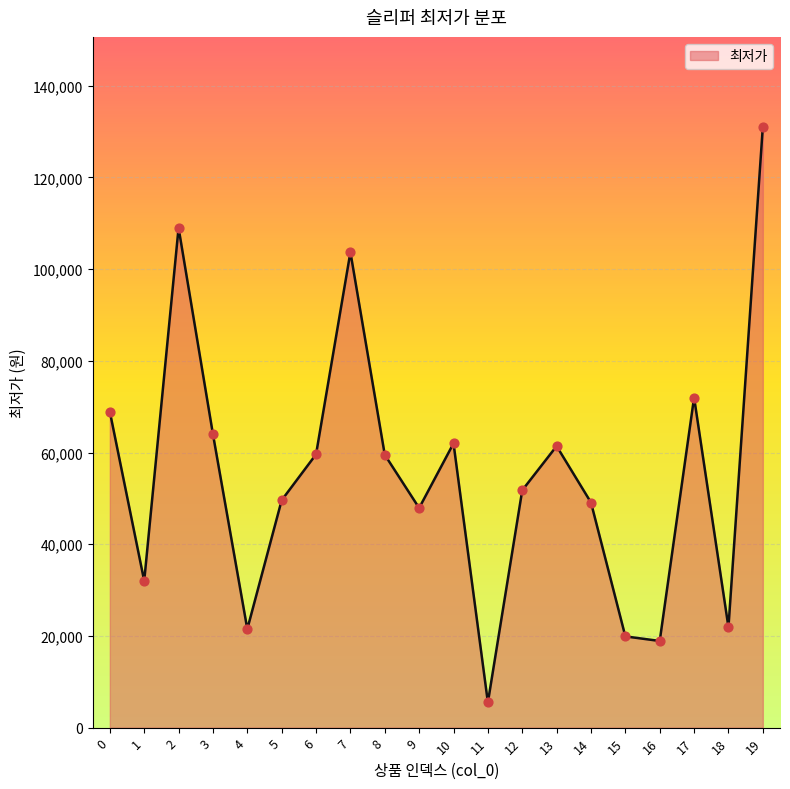

What is the change in value from 10 to 15?

-42100